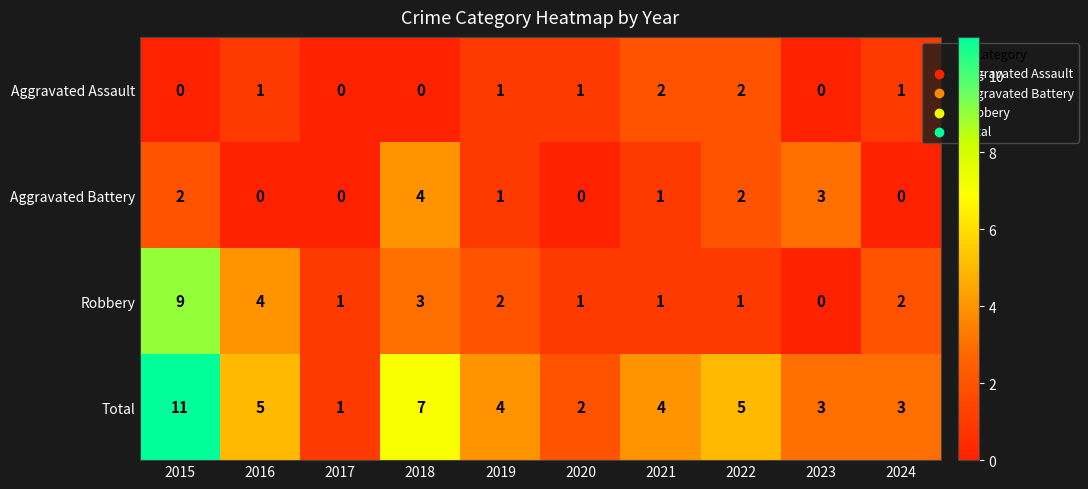

The Aggravated Battery series shows 3 at 2023. True or false?

True